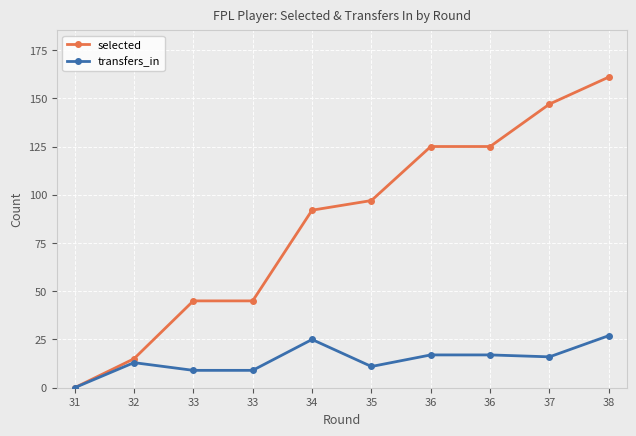

Reading left to right, what are all the values shown in this chart?

selected: 0	15	45	45	92	97	125	125	147	161
transfers_in: 0	13	9	9	25	11	17	17	16	27